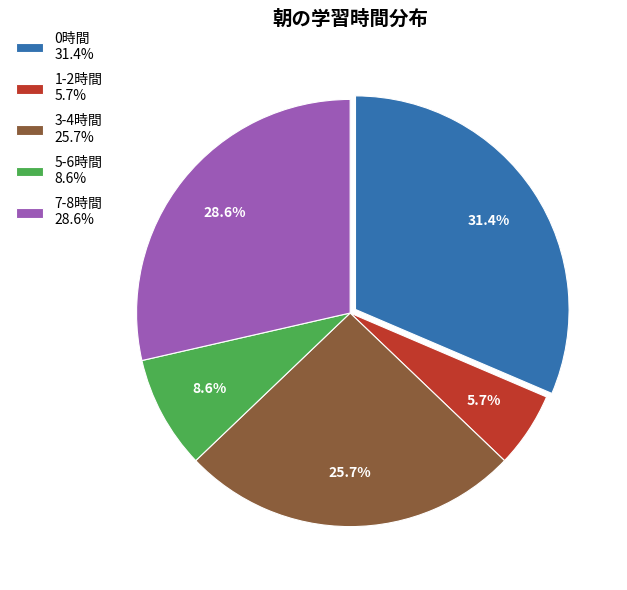

Which slice is the largest?

0時間 31.4%